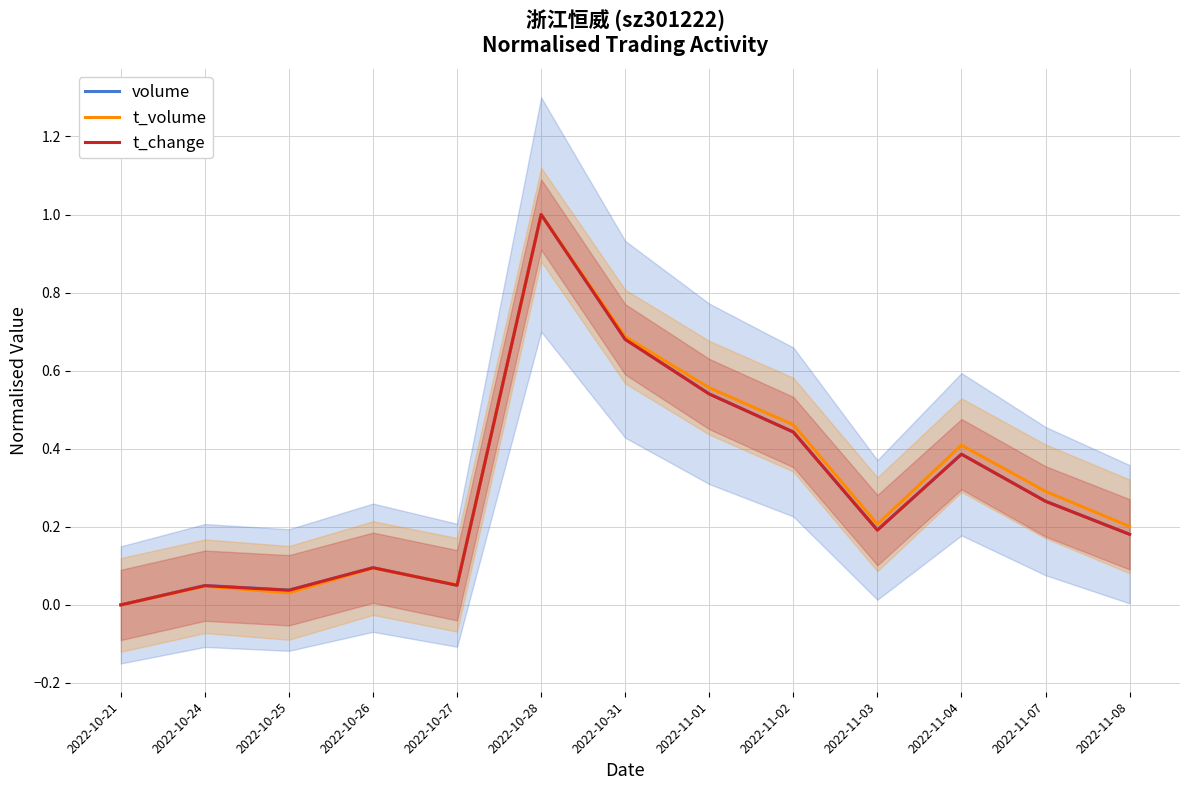

How many times do t_volume and t_change cross each other?

1